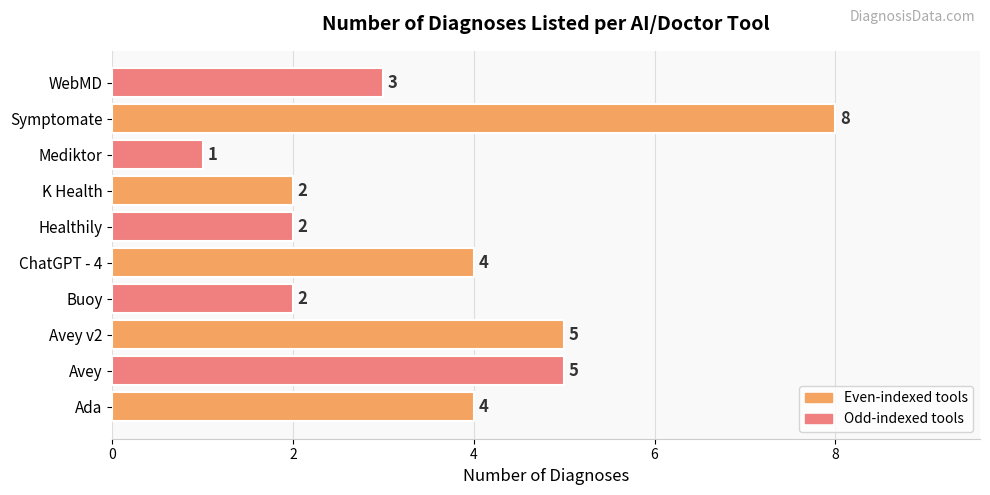

How many values are between 2 and 5?

8